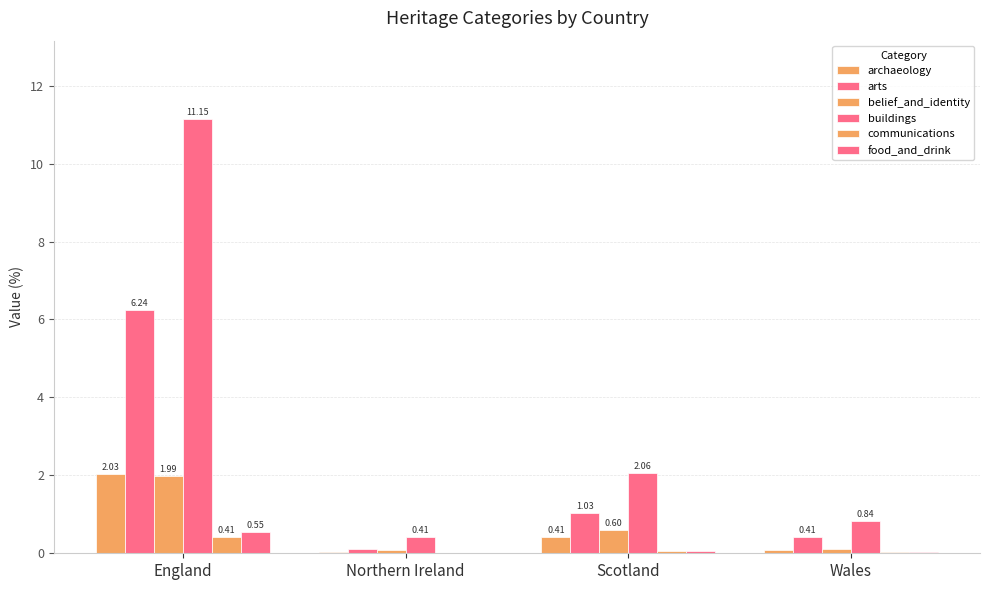

Read the belief_and_identity value at England.

2.0